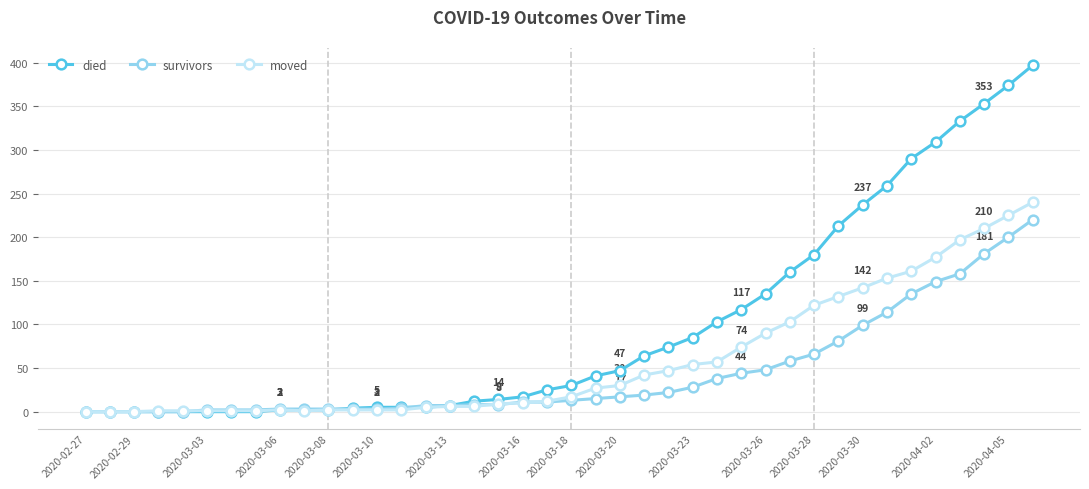

Which series has the largest range (max minus min)?

died